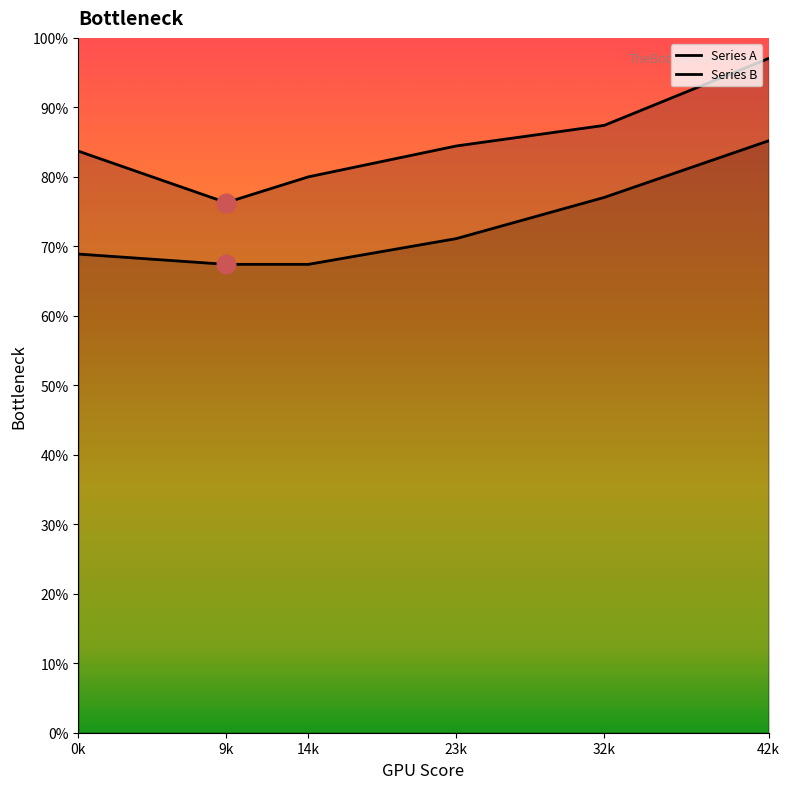

Which series has the largest total across all categories?

Series A